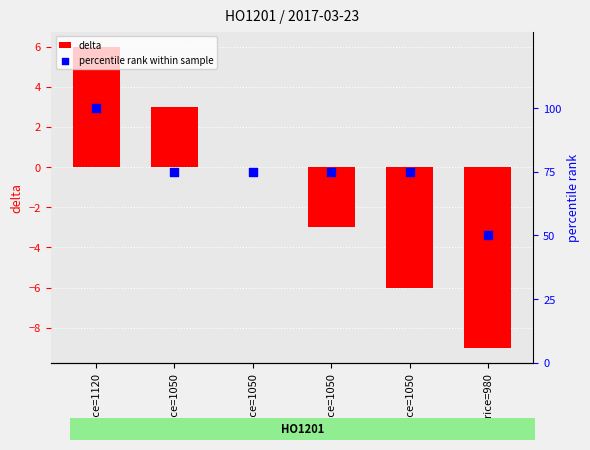

Which series has the largest total across all categories?

percentile rank within sample